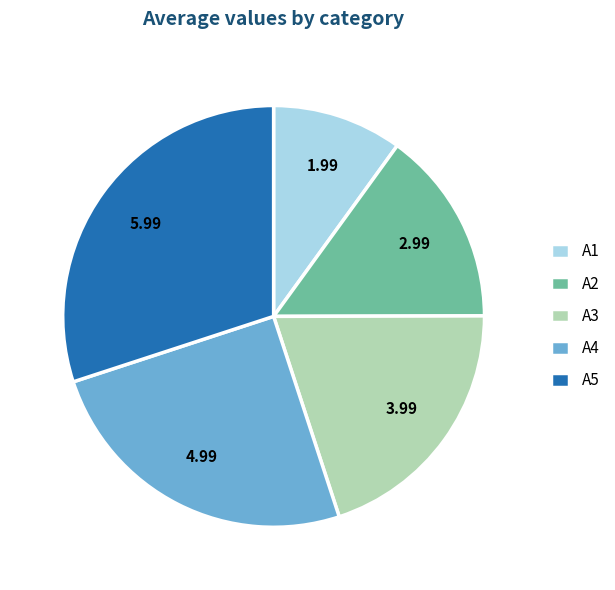

What is the smallest slice in the pie chart?

A1